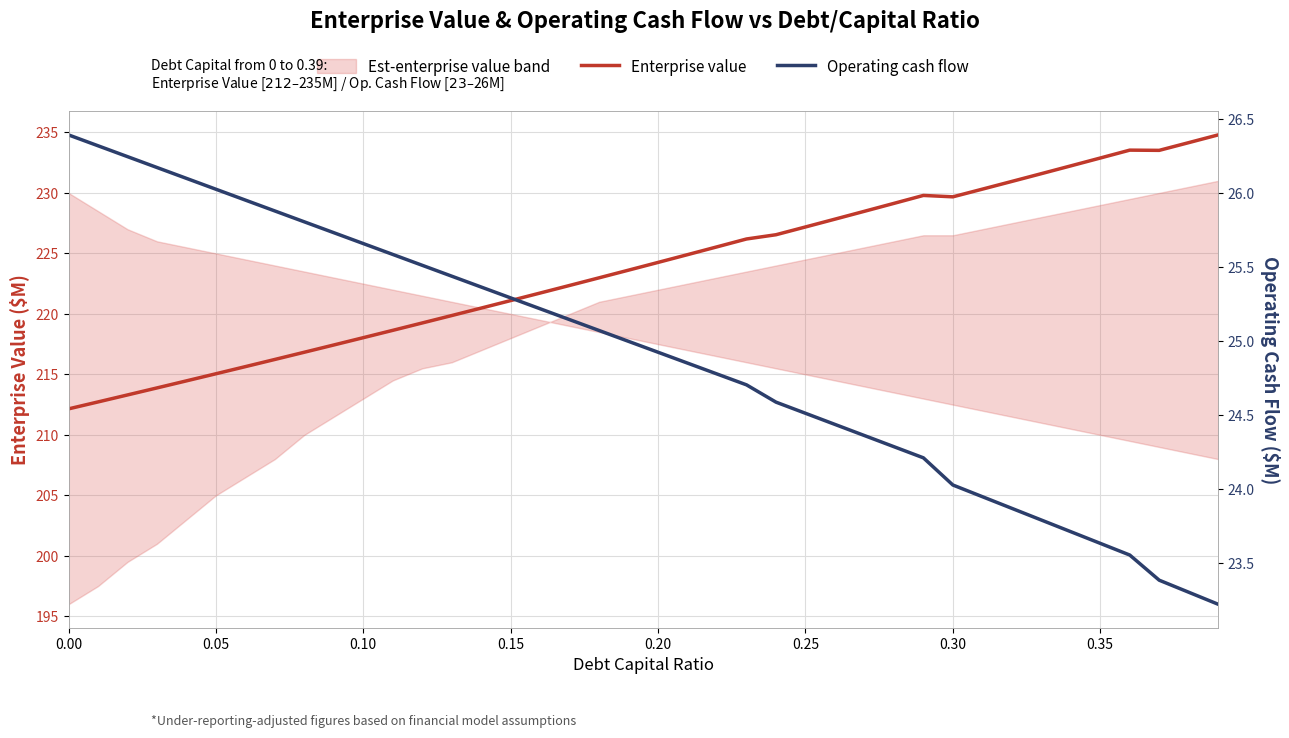

What is the average value of the Enterprise value series?

223.7